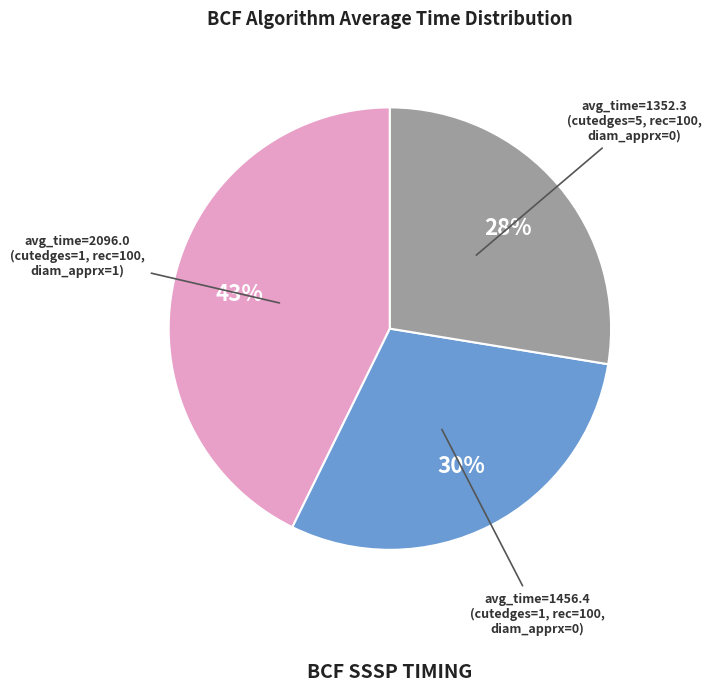

Does any single category account for the majority?

No